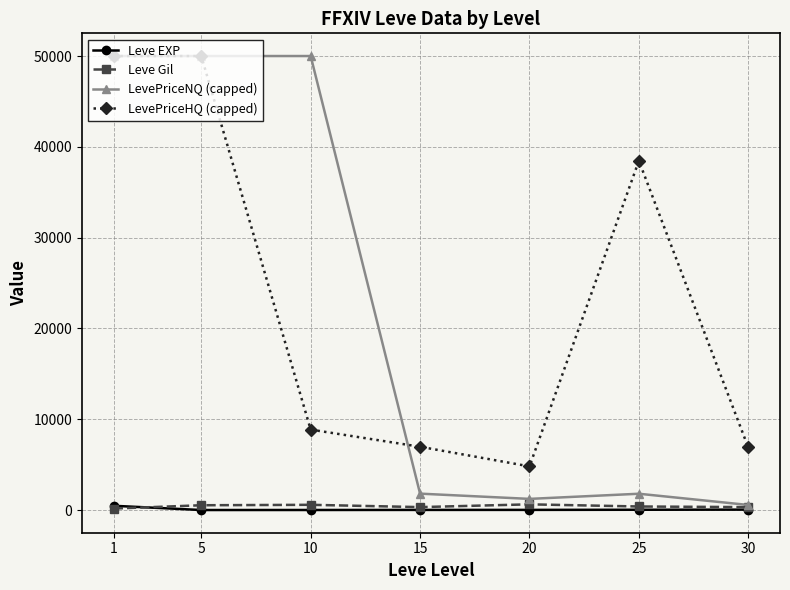

How many lines are shown in the chart?

4